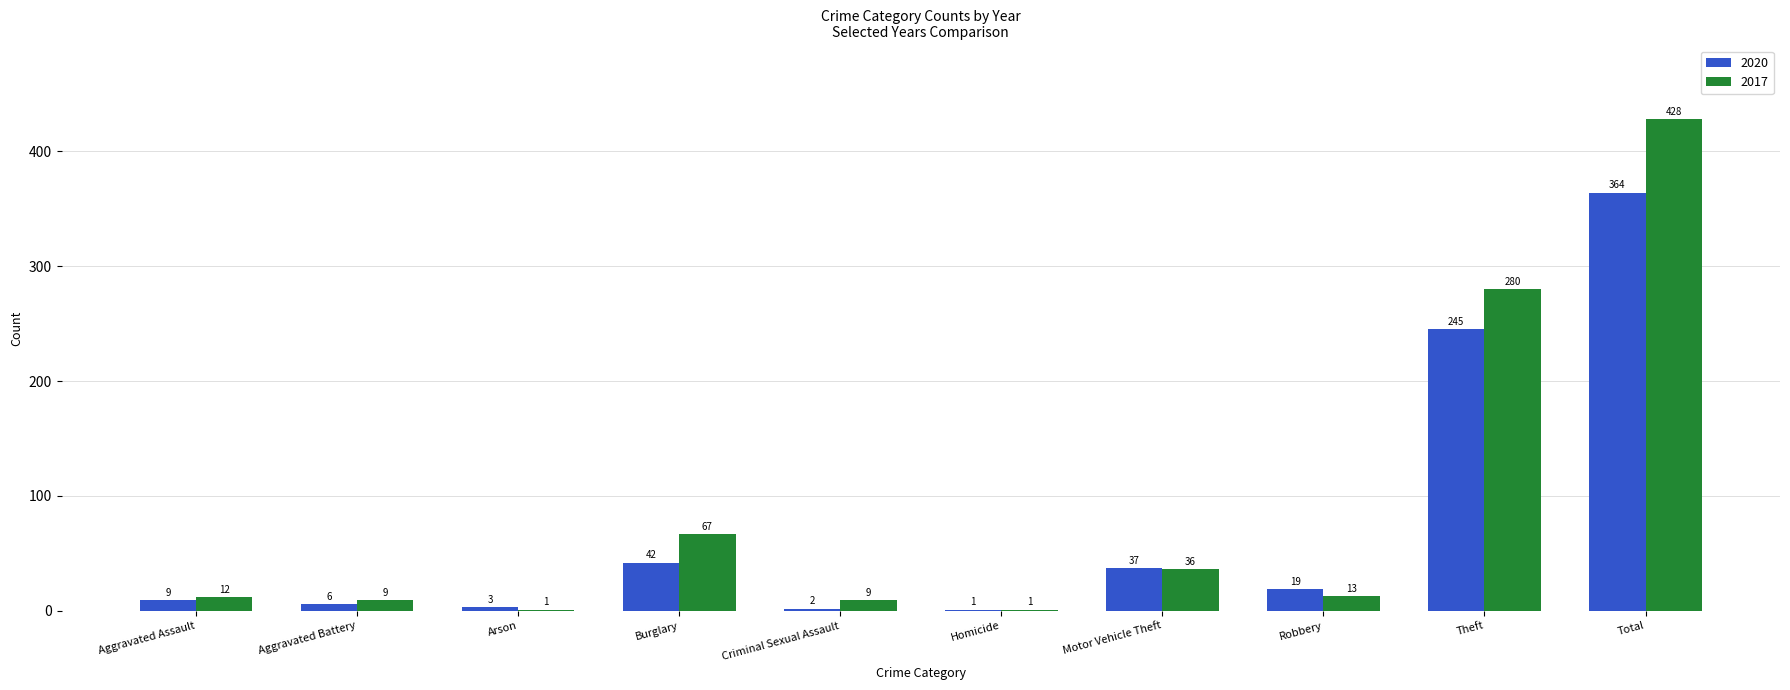

At which category is the sum across all series the highest?

Total